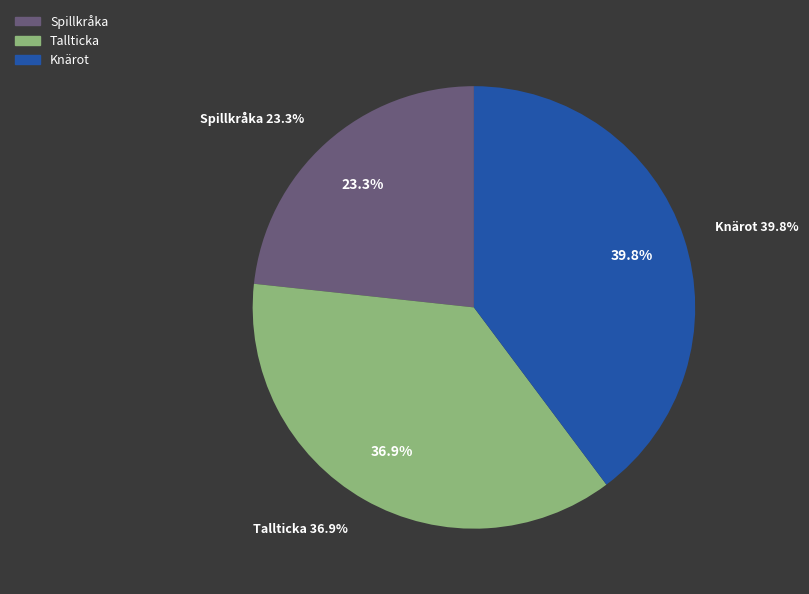

Which category has the biggest portion of the pie?

Knärot